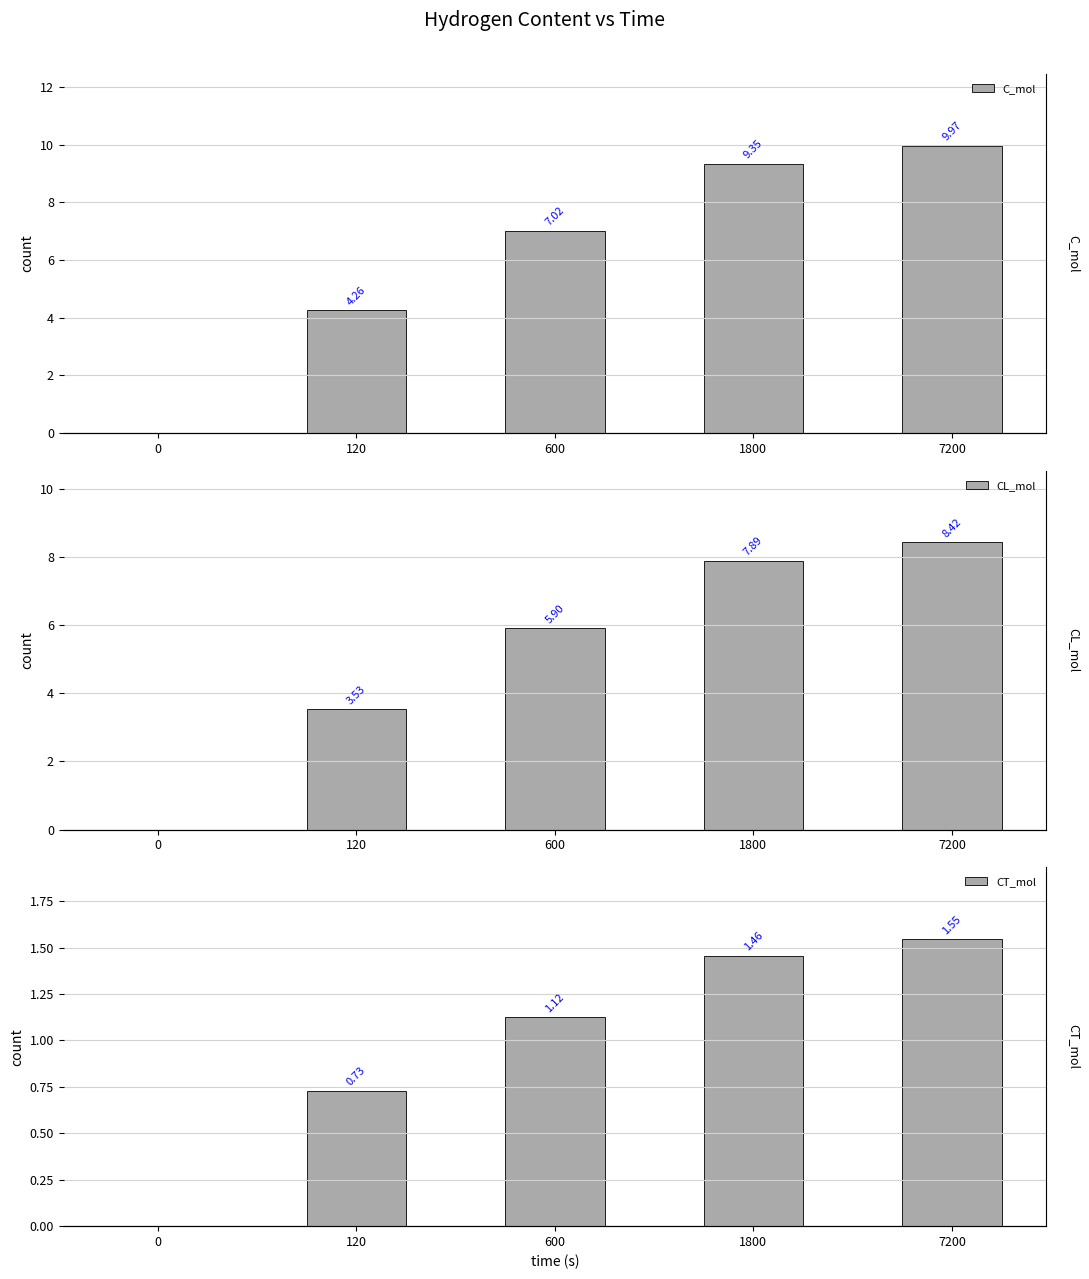

The C_mol series shows 2.6 at 600. True or false?

False